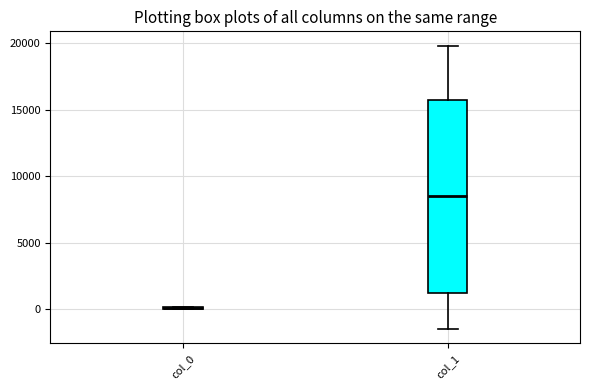

Reading left to right, transcribe this box plot: for each box, give where its median line is, the range the box spans, and where its two whiskers end, as read against the y-axis. The values are not printed on the chart, so give them approximately, as read against the axis.

col_0: box collapsed to a line at 0, whiskers 0 to 0
col_1: median 8500, box 1000 to 16000, whiskers -1500 to 20000